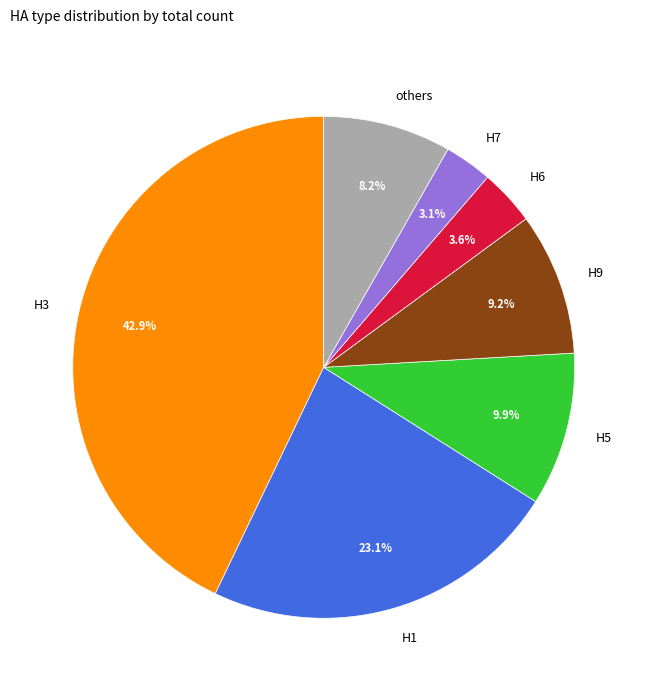

Between others and H6, which is larger?

others